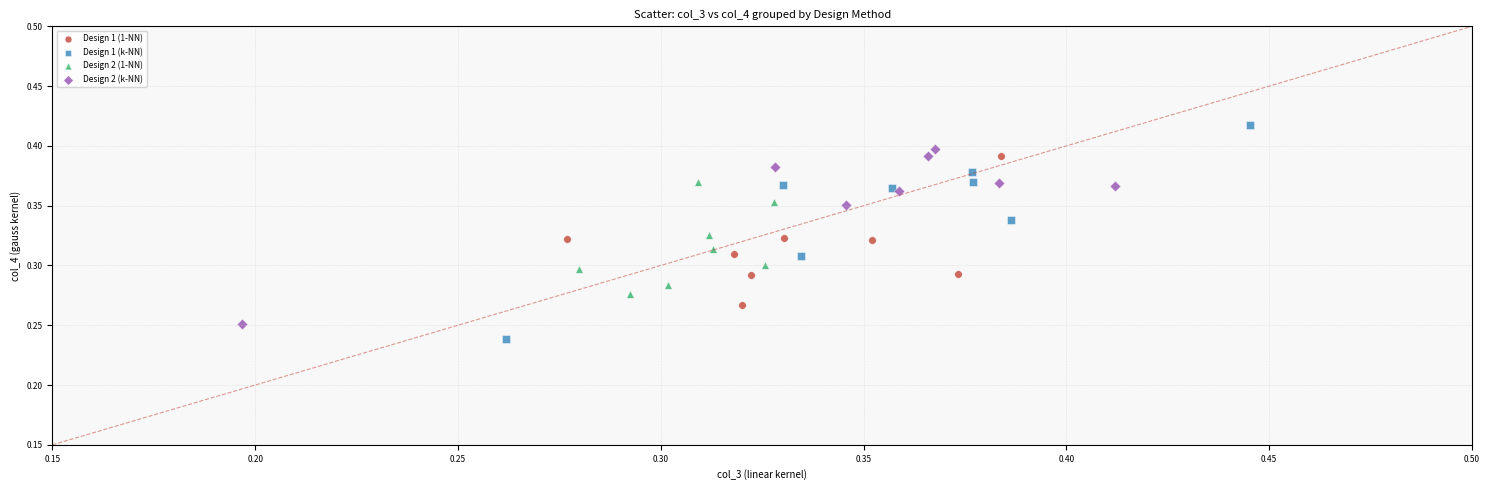

Which series has the widest spread of Y values?

Design 1 (k-NN)